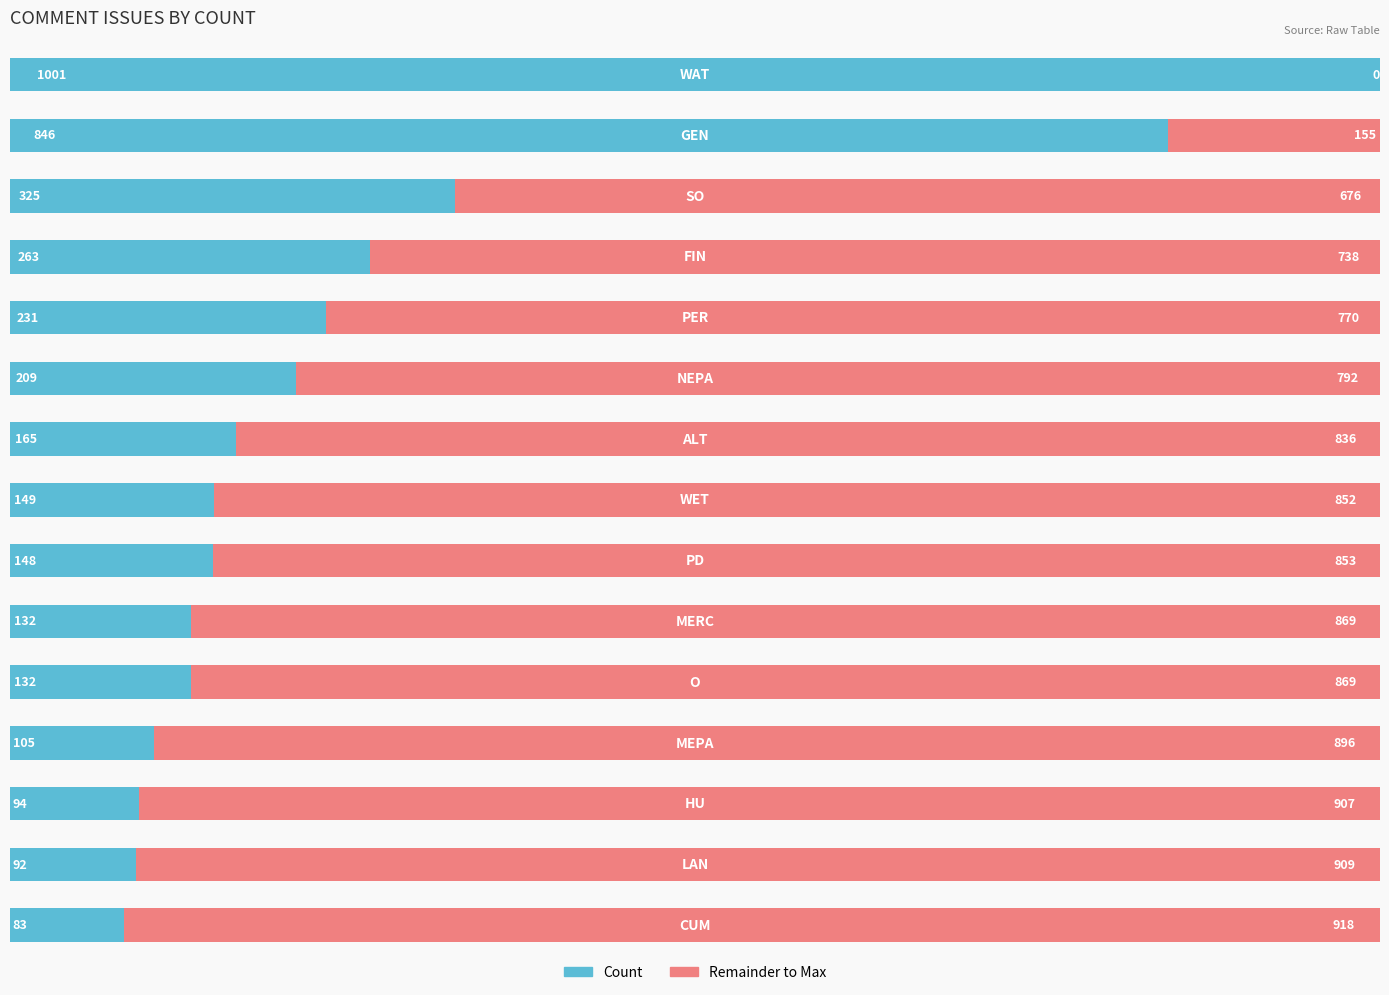

What is the highest value of the Count series?

1001